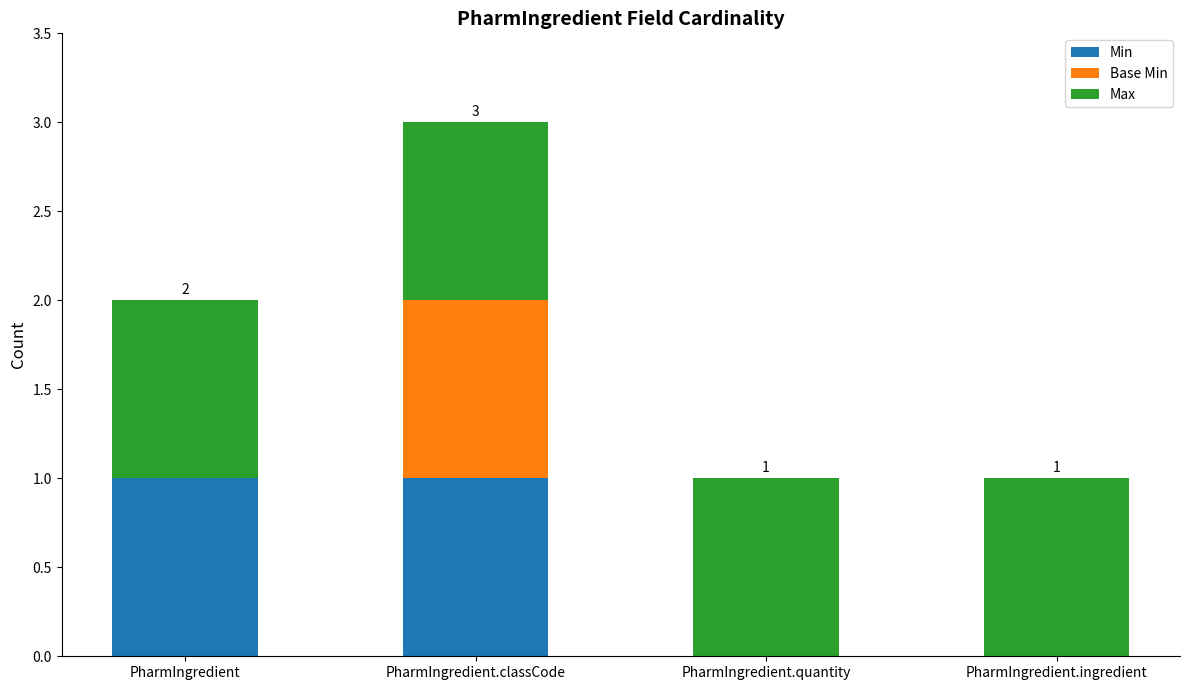

What is the total value across all series at PharmIngredient.classCode?

3